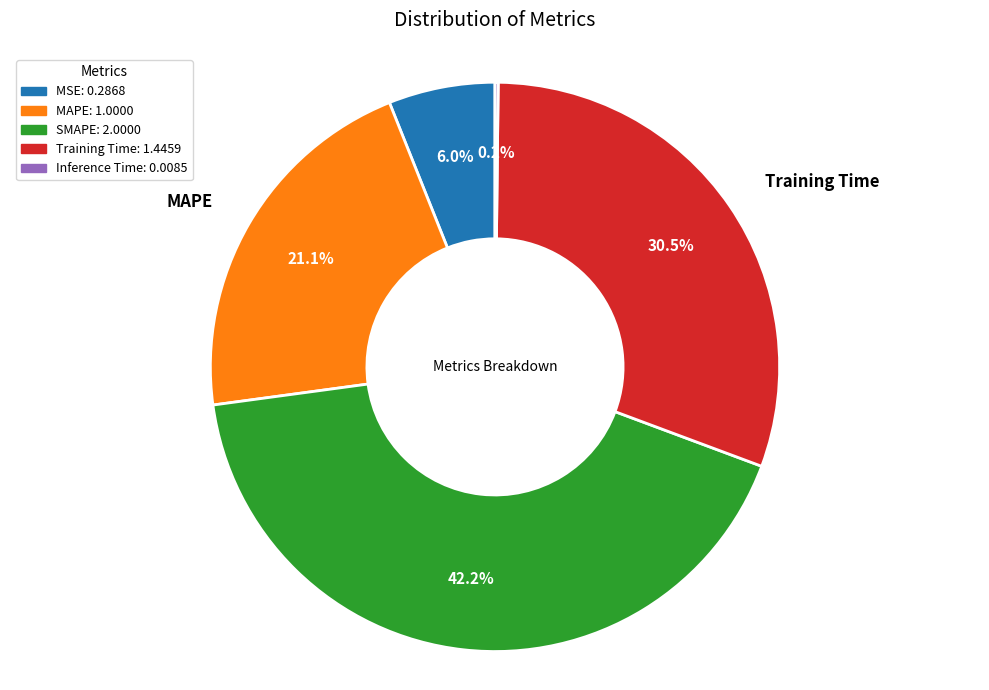

True or false: Training Time accounts for 42% of the total.

False